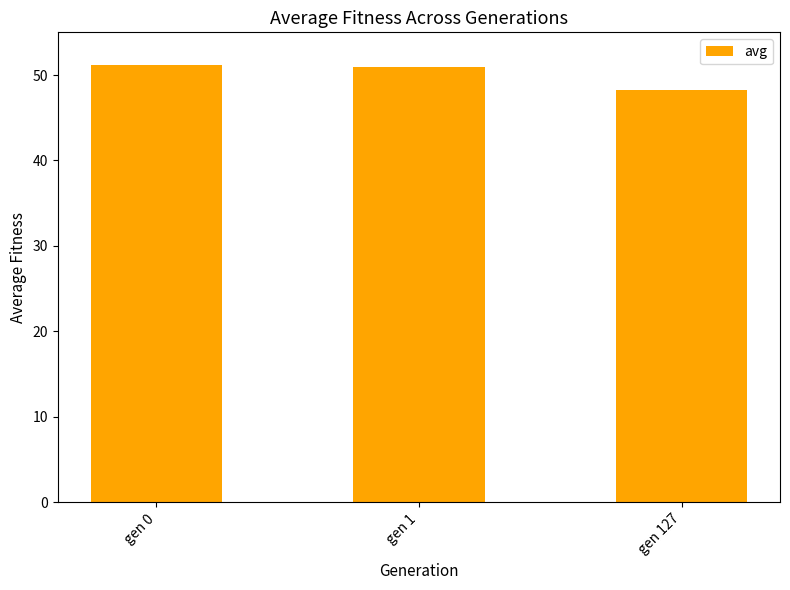

What is the average value?

50.1